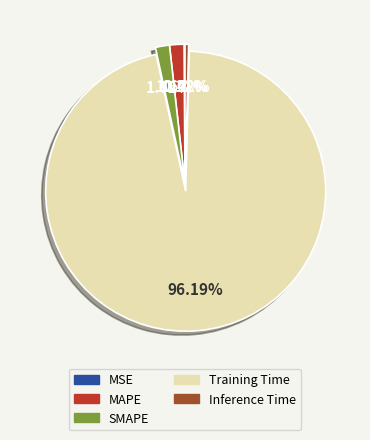

To the nearest percent, what portion does Training Time represent?

96%